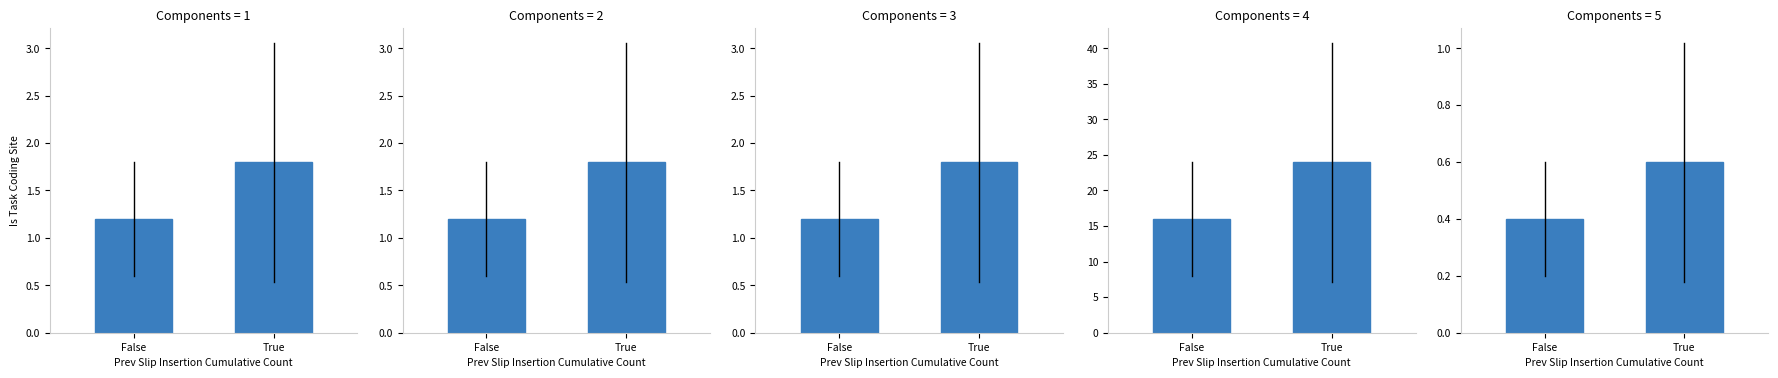

Which has a higher value, False or True?

True